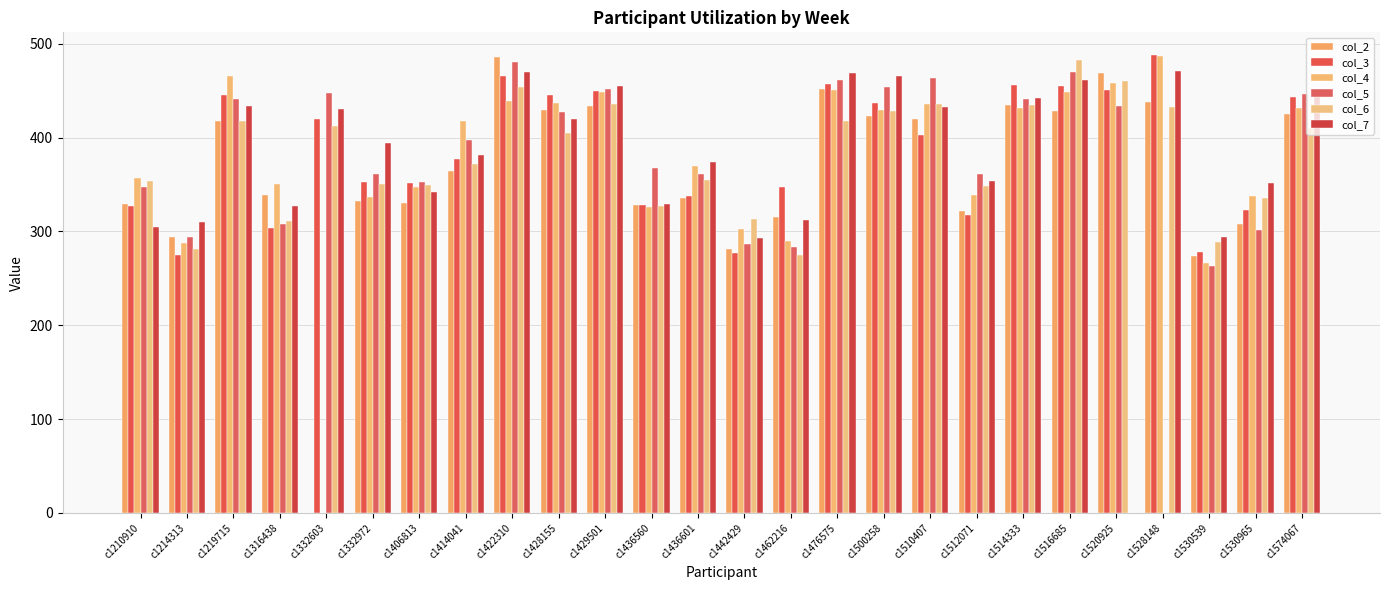

Reading left to right, transcribe all the data shown in this chart.

col_2: c1210910=329.6	c1214313=294.0	c1219715=417.5	c1316438=338.3	c1332603=0.0	c1332972=332.1	c1406813=330.1	c1414041=364.7	c1422310=486.0	c1428155=429.6	c1429501=433.6	c1436560=328.0	c1436601=336.0	c1442429=280.8	c1462216=315.1	c1476575=451.3	c1500258=423.0	c1510407=419.3	c1512071=322.2	c1514333=434.2	c1516685=428.7	c1520925=469.0	c1528148=437.5	c1530539=273.3	c1530965=307.9	c1574067=425.5
col_3: c1210910=327.1	c1214313=275.3	c1219715=445.7	c1316438=303.7	c1332603=420.0	c1332972=352.4	c1406813=351.8	c1414041=376.8	c1422310=465.7	c1428155=445.4	c1429501=449.8	c1436560=328.4	c1436601=338.0	c1442429=277.1	c1462216=347.1	c1476575=456.9	c1500258=436.8	c1510407=402.7	c1512071=317.1	c1514333=456.0	c1516685=454.9	c1520925=451.0	c1528148=487.8	c1530539=277.8	c1530965=322.6	c1574067=443.4
col_4: c1210910=356.6	c1214313=287.1	c1219715=465.5	c1316438=350.7	c1332603=0.0	c1332972=337.1	c1406813=346.8	c1414041=418.0	c1422310=439.0	c1428155=436.5	c1429501=448.5	c1436560=326.1	c1436601=370.1	c1442429=302.6	c1462216=289.8	c1476575=450.5	c1500258=429.2	c1510407=435.3	c1512071=339.1	c1514333=431.8	c1516685=448.2	c1520925=458.6	c1528148=486.5	c1530539=265.9	c1530965=338.0	c1574067=431.8
col_5: c1210910=347.2	c1214313=293.9	c1219715=441.5	c1316438=308.0	c1332603=448.0	c1332972=360.9	c1406813=352.3	c1414041=397.8	c1422310=481.0	c1428155=426.8	c1429501=452.2	c1436560=367.3	c1436601=361.3	c1442429=287.0	c1462216=283.9	c1476575=461.6	c1500258=453.8	c1510407=464.0	c1512071=360.8	c1514333=441.4	c1516685=469.5	c1520925=434.0	c1528148=0.0	c1530539=263.4	c1530965=302.0	c1574067=446.8
col_6: c1210910=353.6	c1214313=281.0	c1219715=418.2	c1316438=310.9	c1332603=411.8	c1332972=350.3	c1406813=349.2	c1414041=371.8	c1422310=453.8	c1428155=405.0	c1429501=435.3	c1436560=326.6	c1436601=355.0	c1442429=313.1	c1462216=275.0	c1476575=417.5	c1500258=428.3	c1510407=435.8	c1512071=348.3	c1514333=434.5	c1516685=483.0	c1520925=460.5	c1528148=432.2	c1530539=288.8	c1530965=336.0	c1574067=410.3
col_7: c1210910=305.0	c1214313=309.7	c1219715=433.6	c1316438=327.4	c1332603=430.6	c1332972=394.6	c1406813=341.7	c1414041=381.3	c1422310=470.0	c1428155=420.2	c1429501=454.8	c1436560=328.9	c1436601=374.0	c1442429=293.4	c1462216=312.0	c1476575=469.2	c1500258=465.2	c1510407=432.8	c1512071=353.7	c1514333=442.0	c1516685=461.6	c1520925=0.0	c1528148=470.7	c1530539=294.1	c1530965=351.2	c1574067=445.0